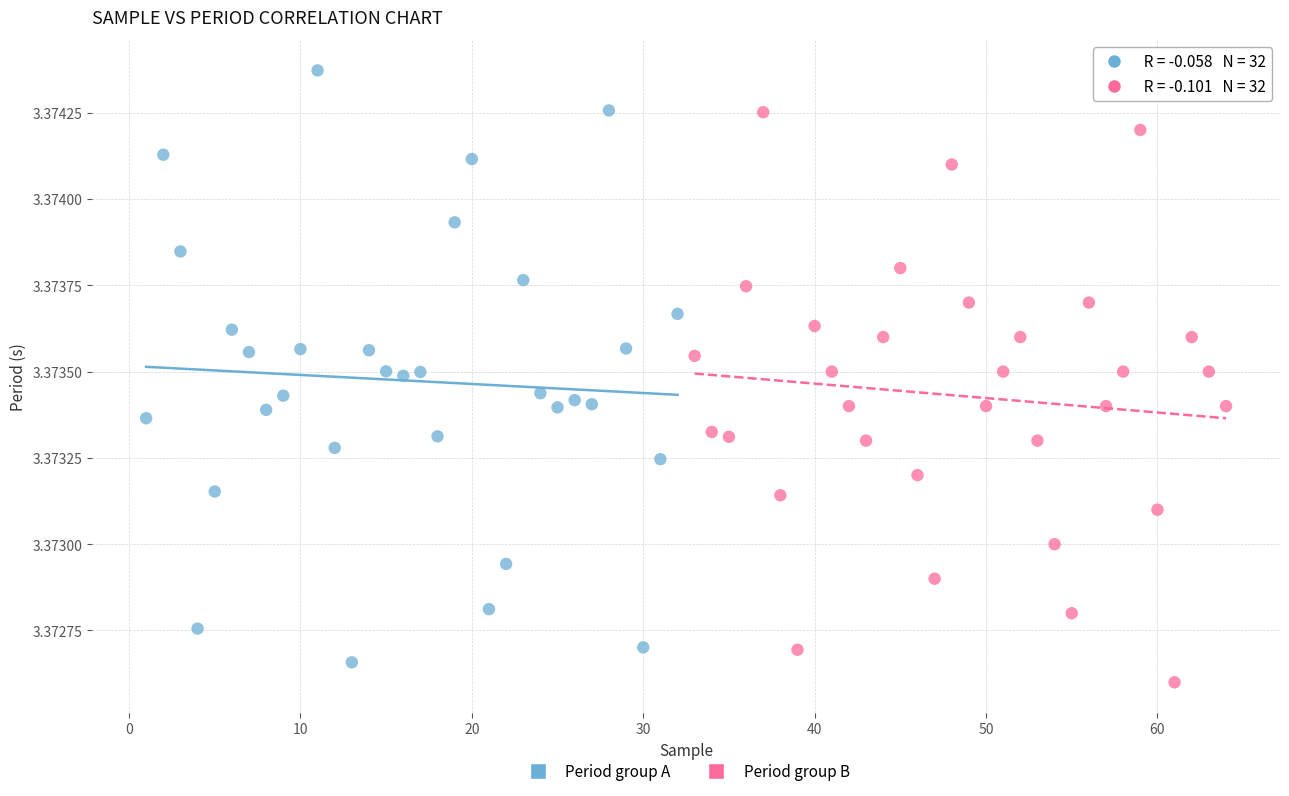

Which series contains the highest Y value?

Period group A